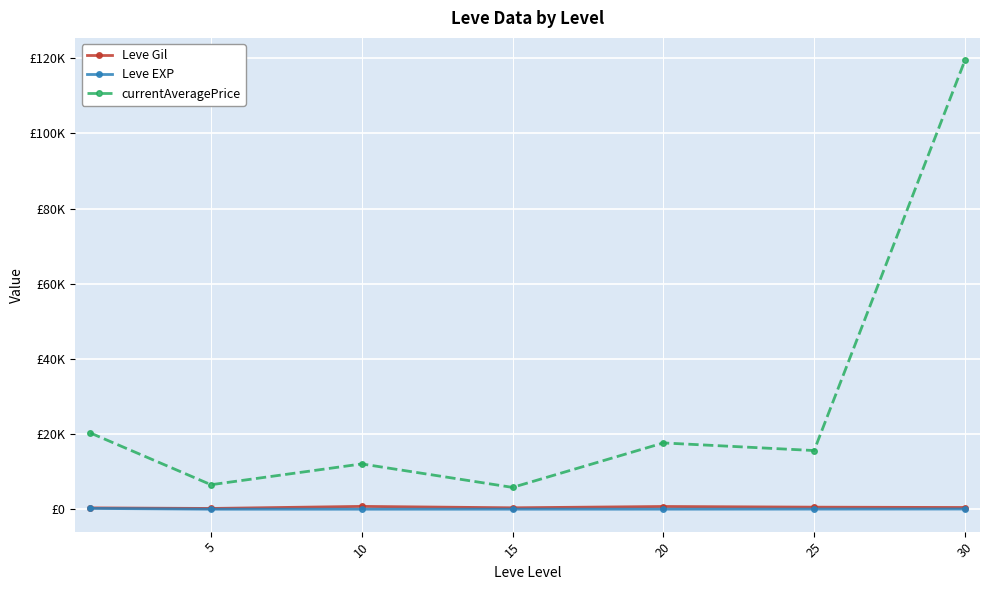

True or false: Leve EXP and currentAveragePrice intersect in this chart.

False